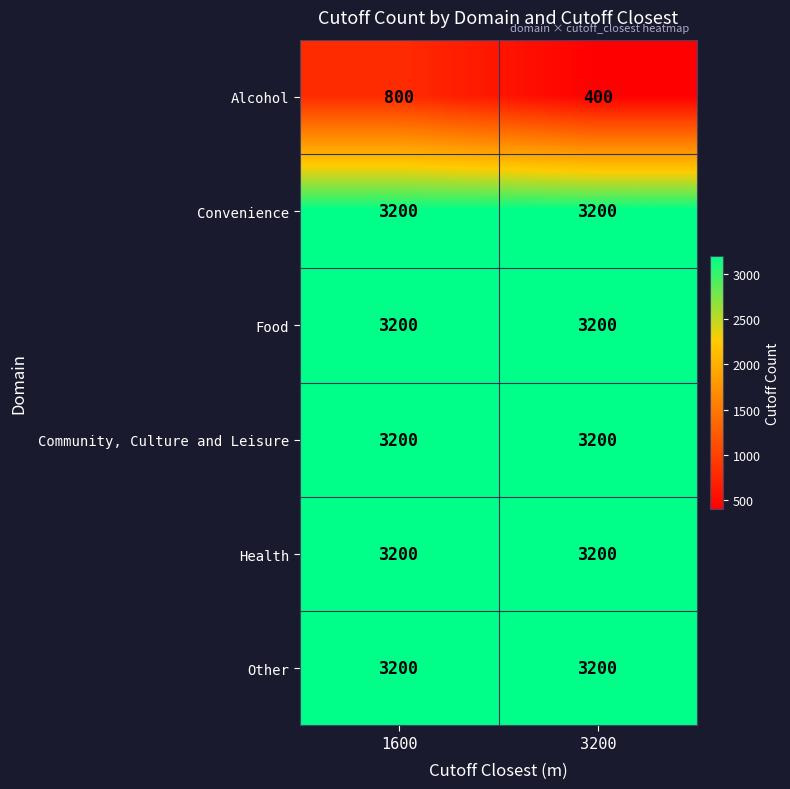

Which series changed the most between 1600 and 3200?

Alcohol